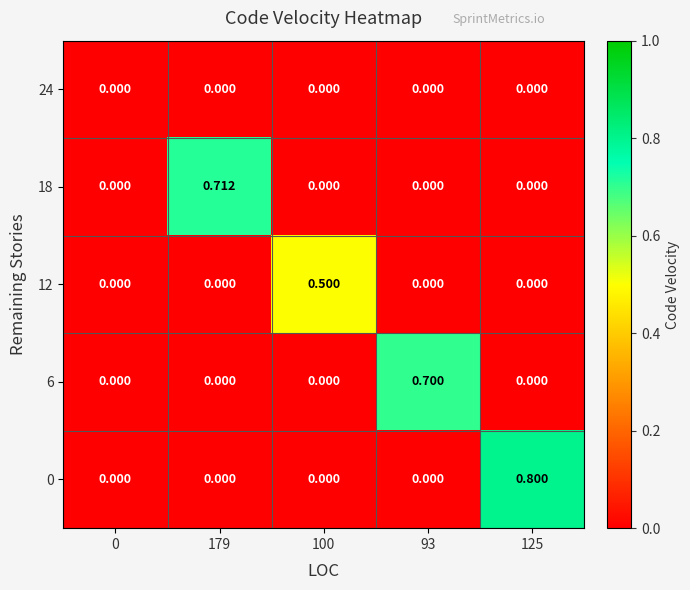

Is the value of 0 at 125 greater than the value of 12 at 179?

Yes